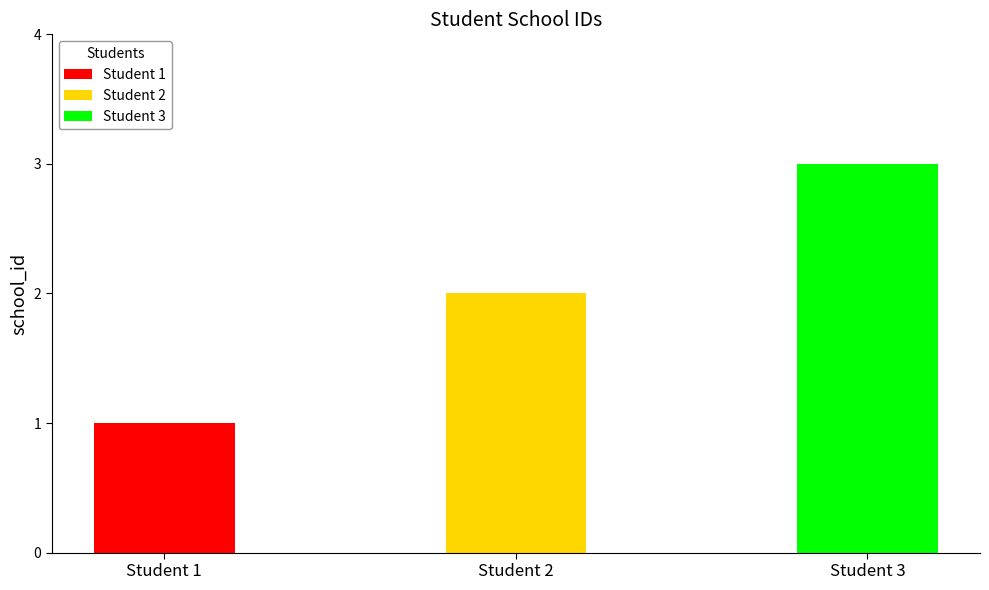

Rank the categories by value from highest to lowest.

Student 3, Student 2, Student 1